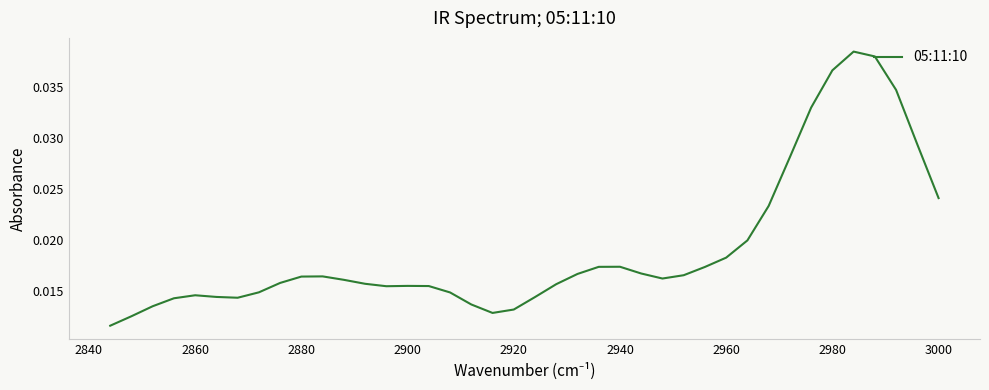

The chart shows a value of 0.0 at 21. True or false?

False